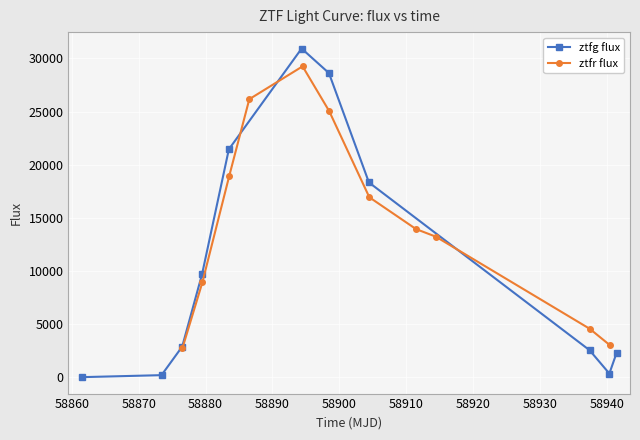

What is the value of the ztfg flux point at the 5th from the left?

21449.3